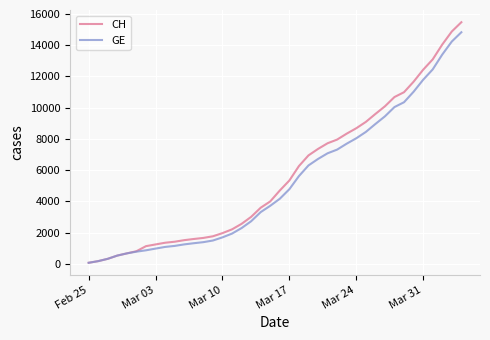

At how many categories does at least one series exceed 11187?

6